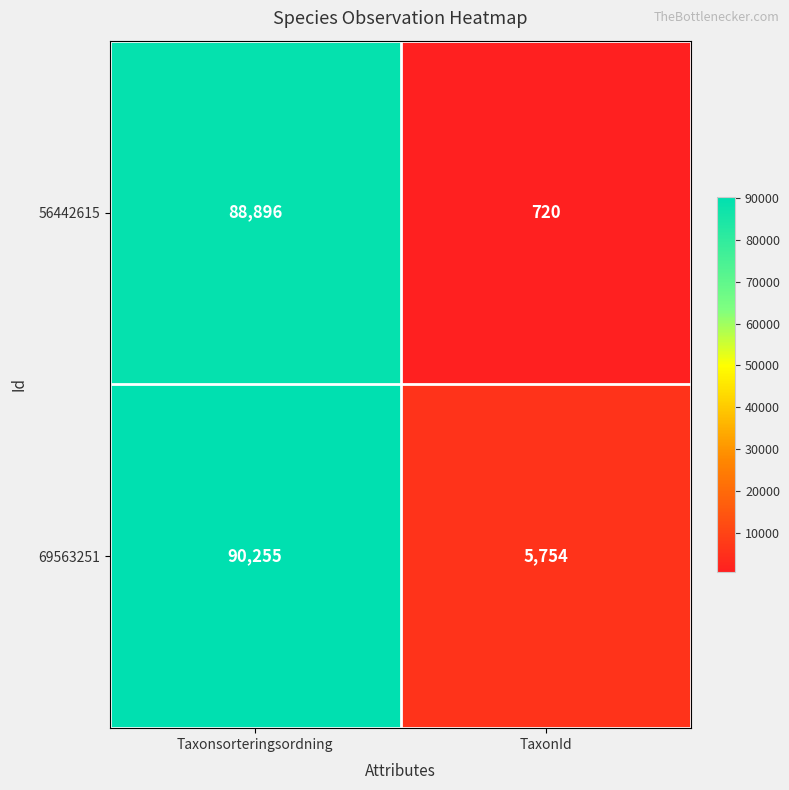

Which category has the highest value across all series?

Taxonsorteringsordning